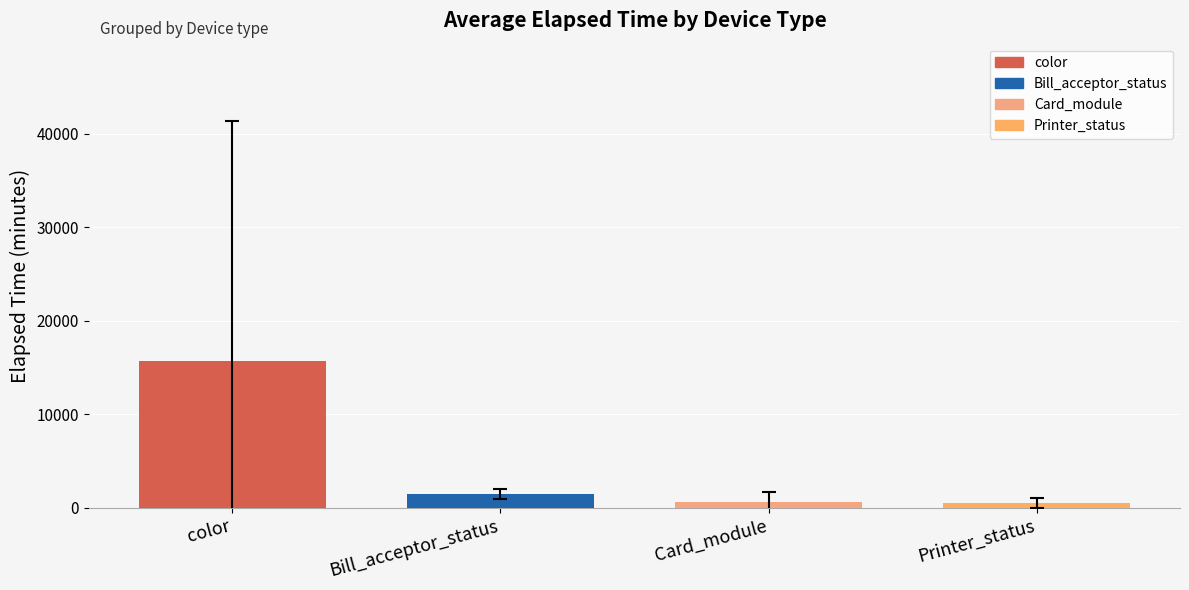

Between Bill_acceptor_status and color, which is larger?

color